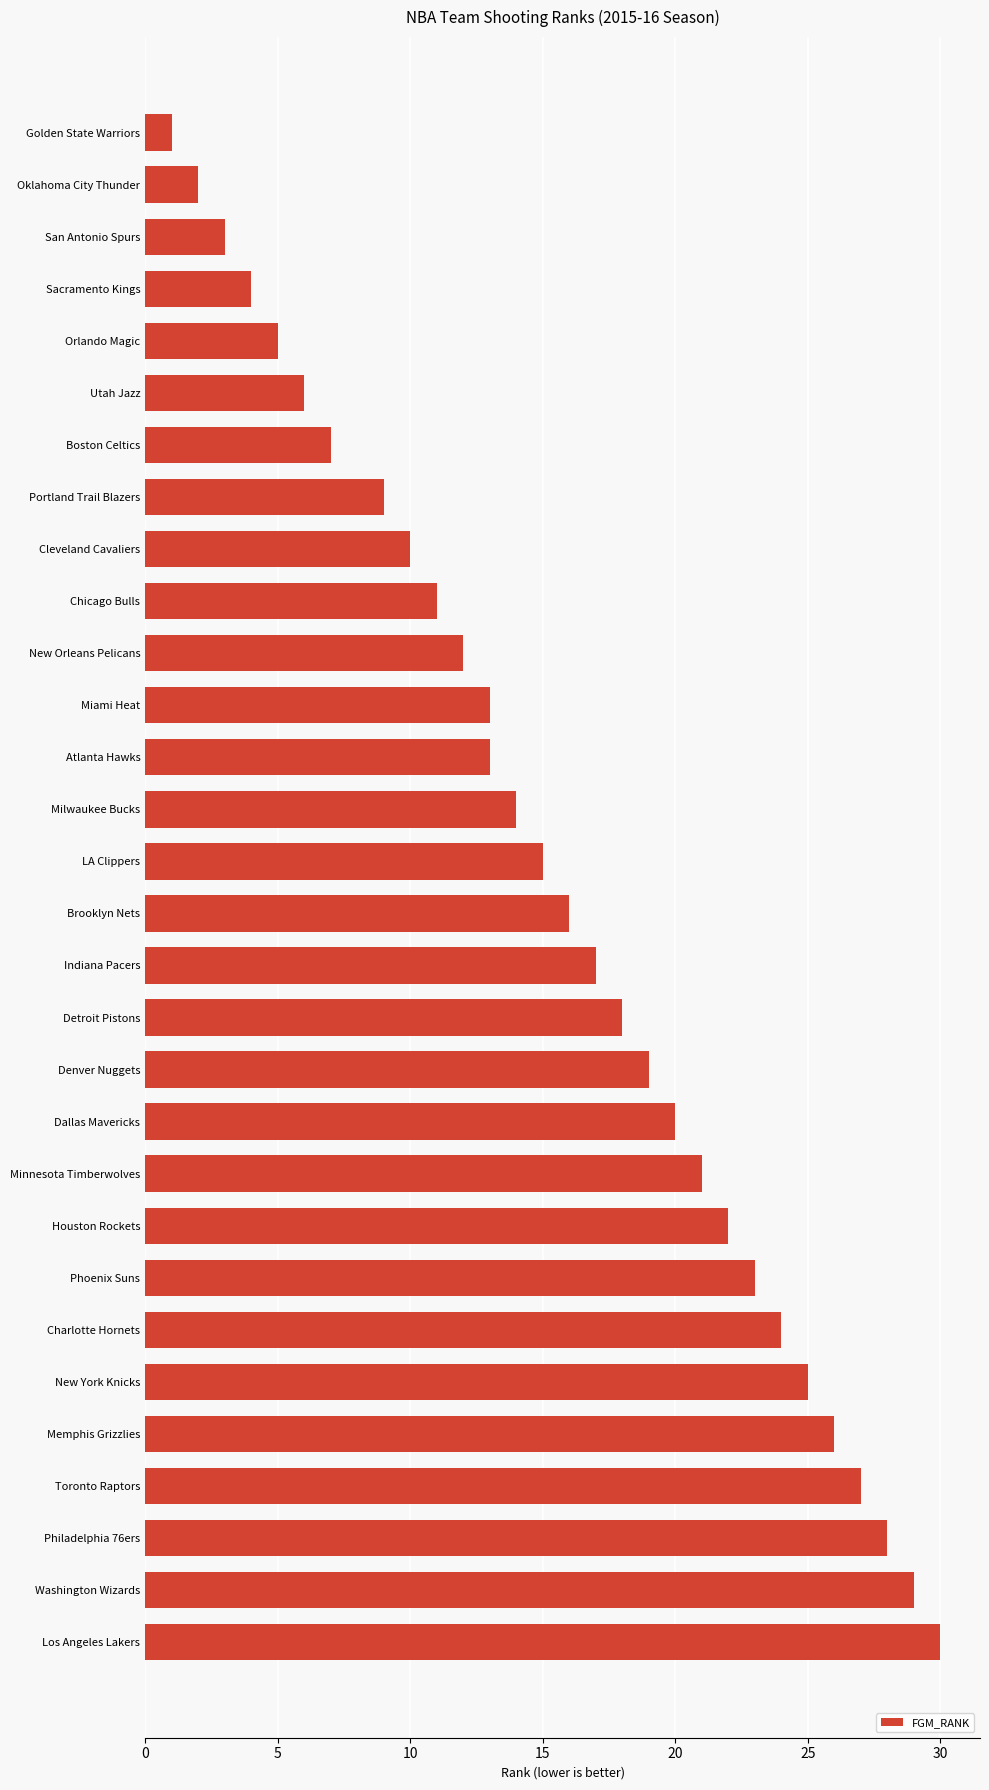

How many values are below 16?

15